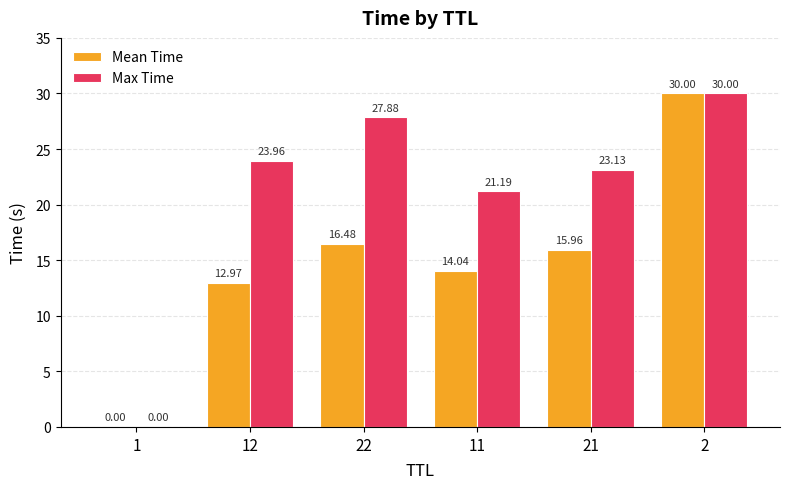

Between 12 and 21, which series saw the biggest shift?

Mean Time